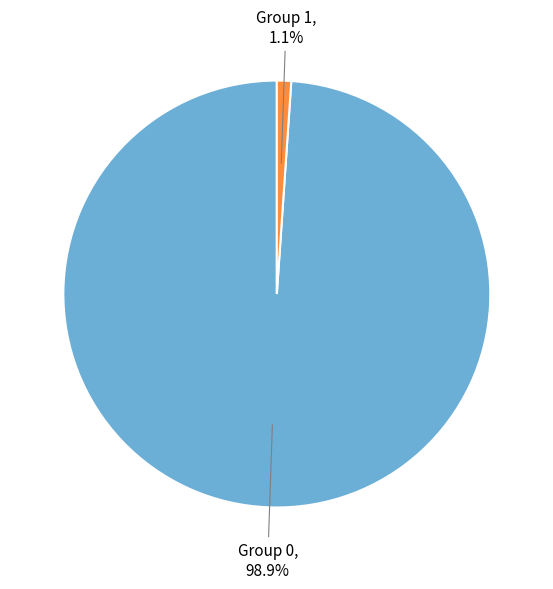

What portion of the pie excludes Group 1?

98.9%